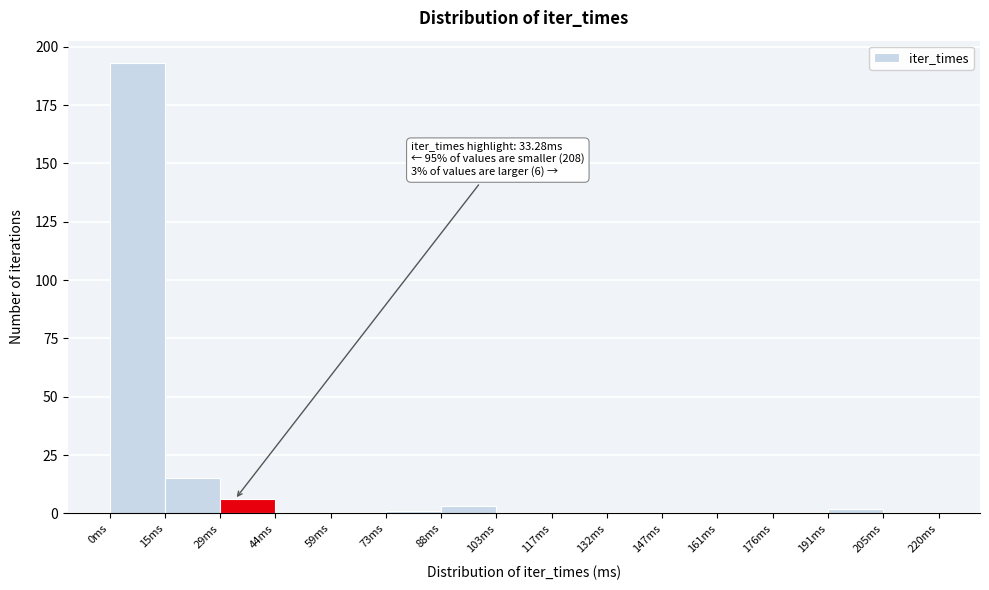

Over which range of the x-axis is the bar tallest?

0 to 14